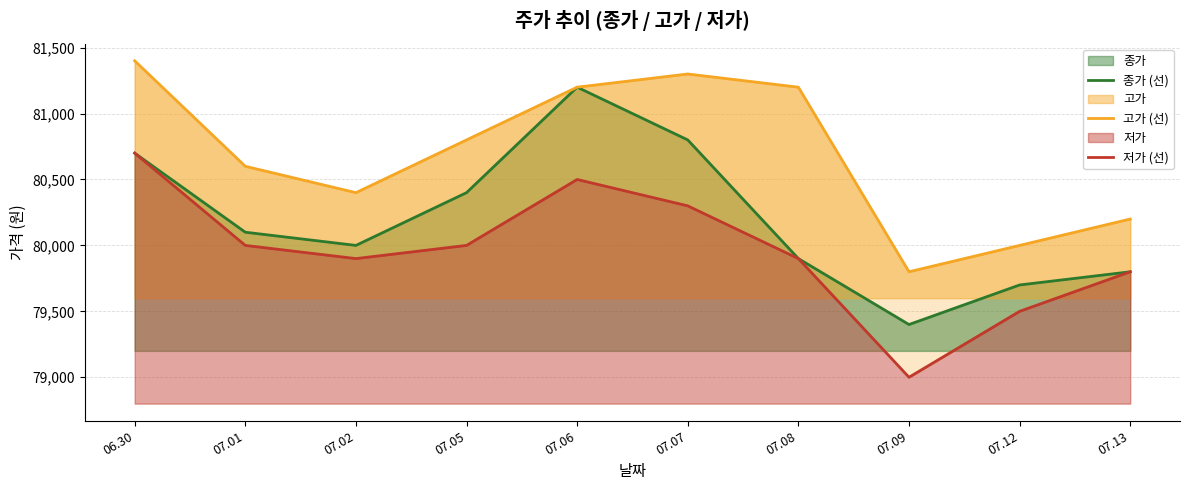

What is the highest value of the 종가 (선) series?

81200